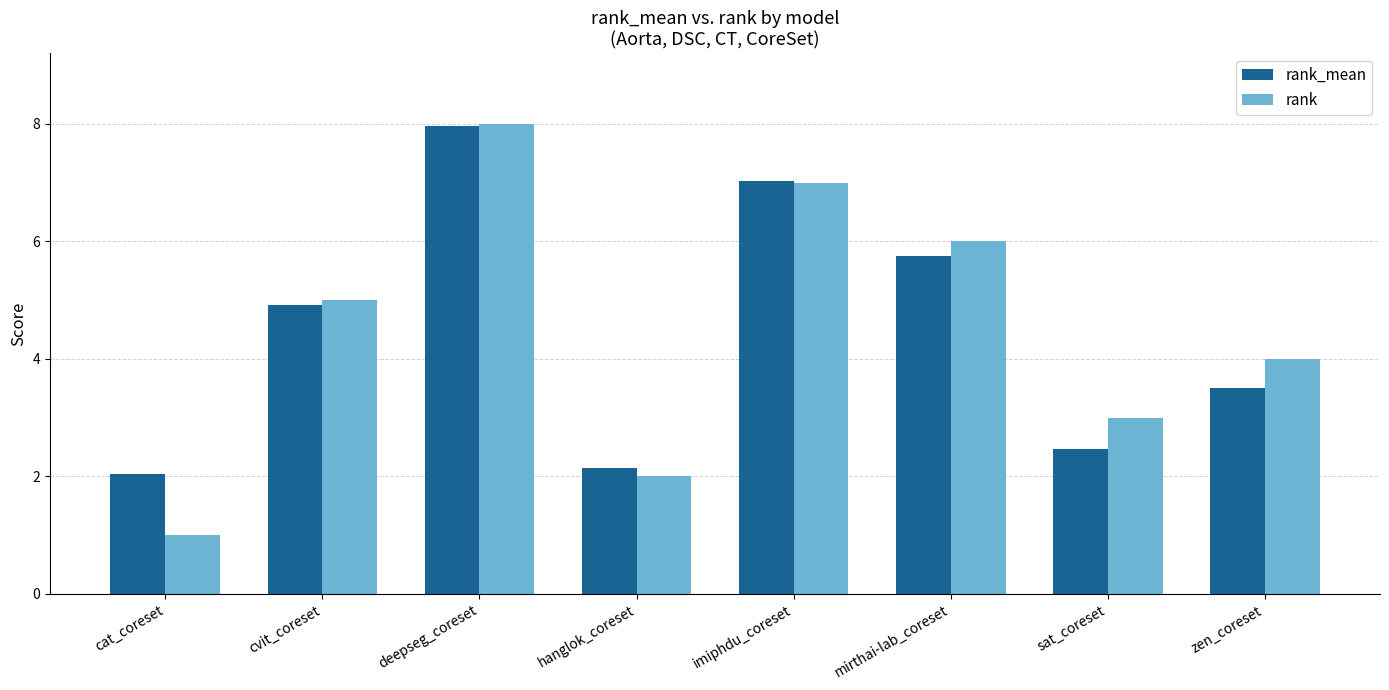

The value of rank_mean at cvit_coreset is 7.5. True or false?

False